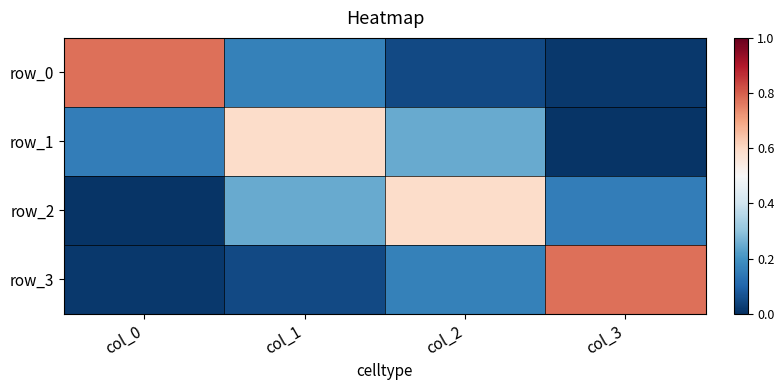

What is the sum of the row_2 values at col_0 and col_2?

0.6